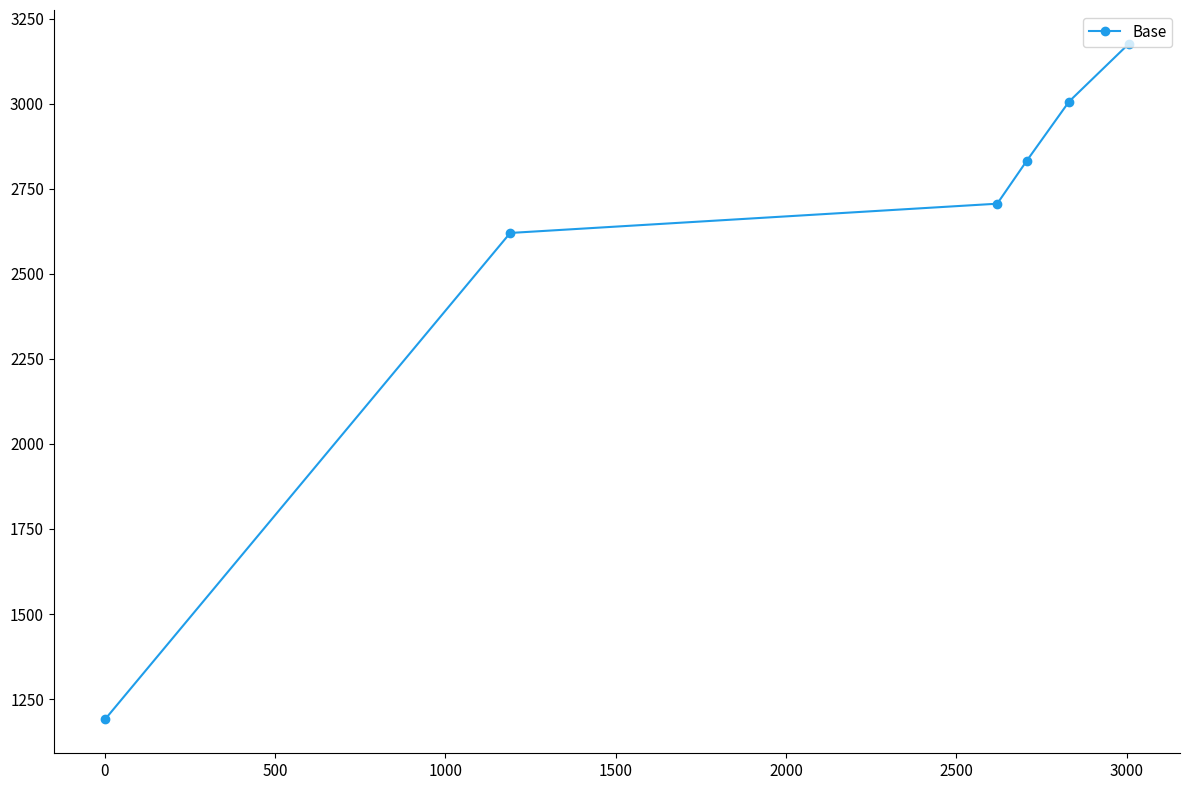

How many lines are shown in the chart?

1